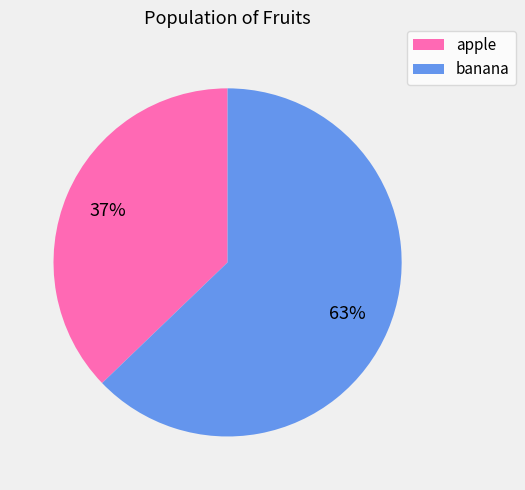

How many slices are in this pie chart?

2